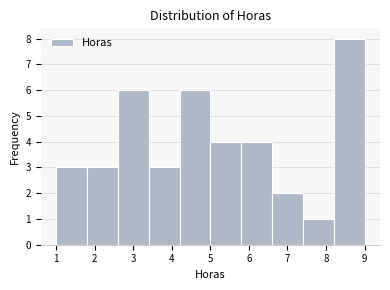

What is the height of the bar covering 2.6 to 3.4 on the x-axis? The values are not printed on the chart, so give them approximately, as read against the axis.

6